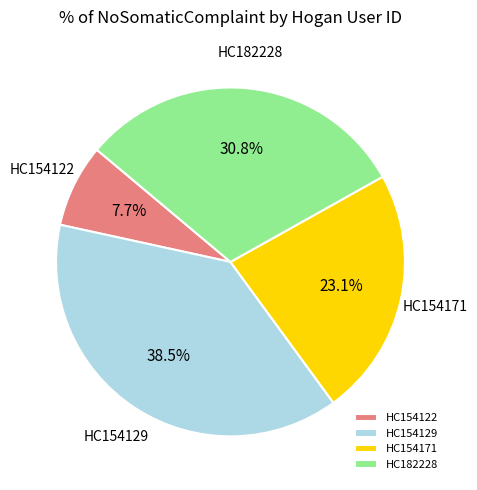

What is the smallest slice in the pie chart?

HC154122